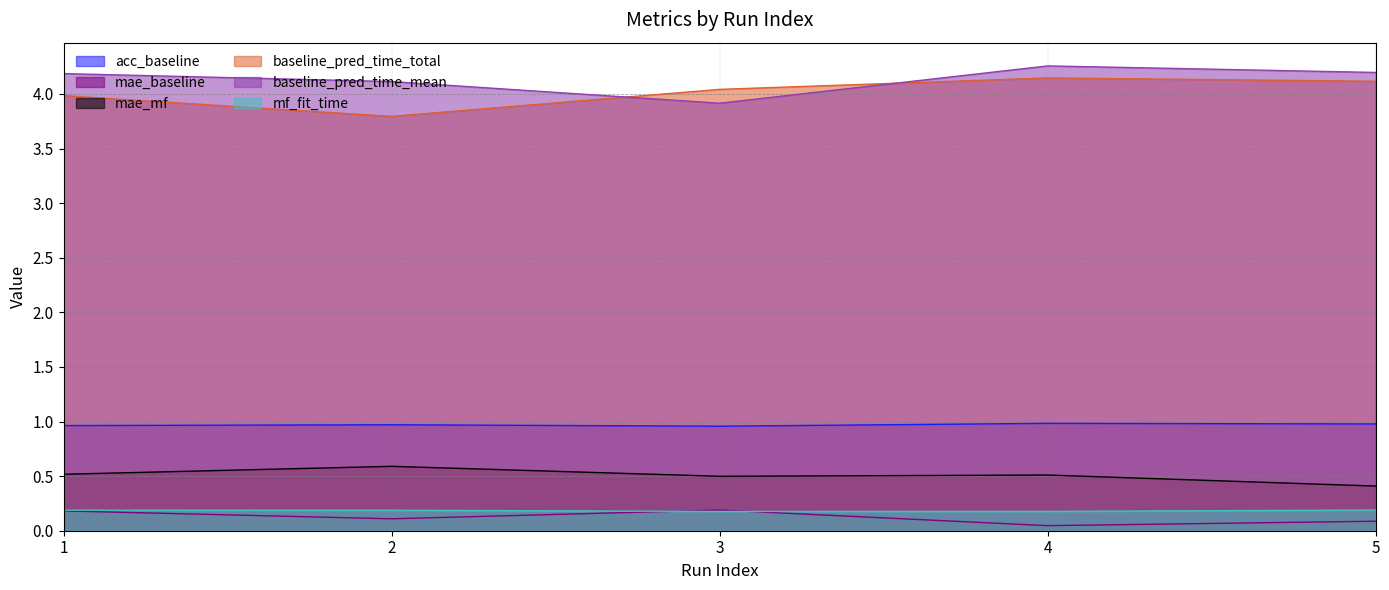

What is the sum of all baseline_pred_time_mean values?

20.7